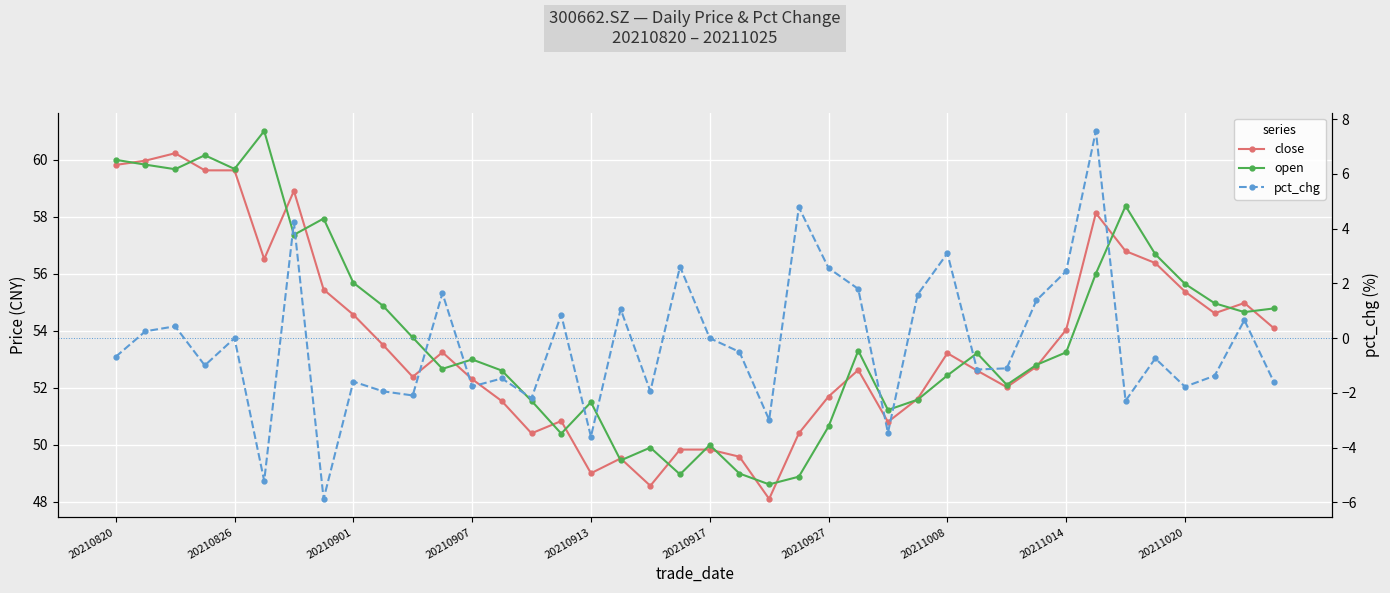

Between 19 and 31, which series saw the biggest shift?

open